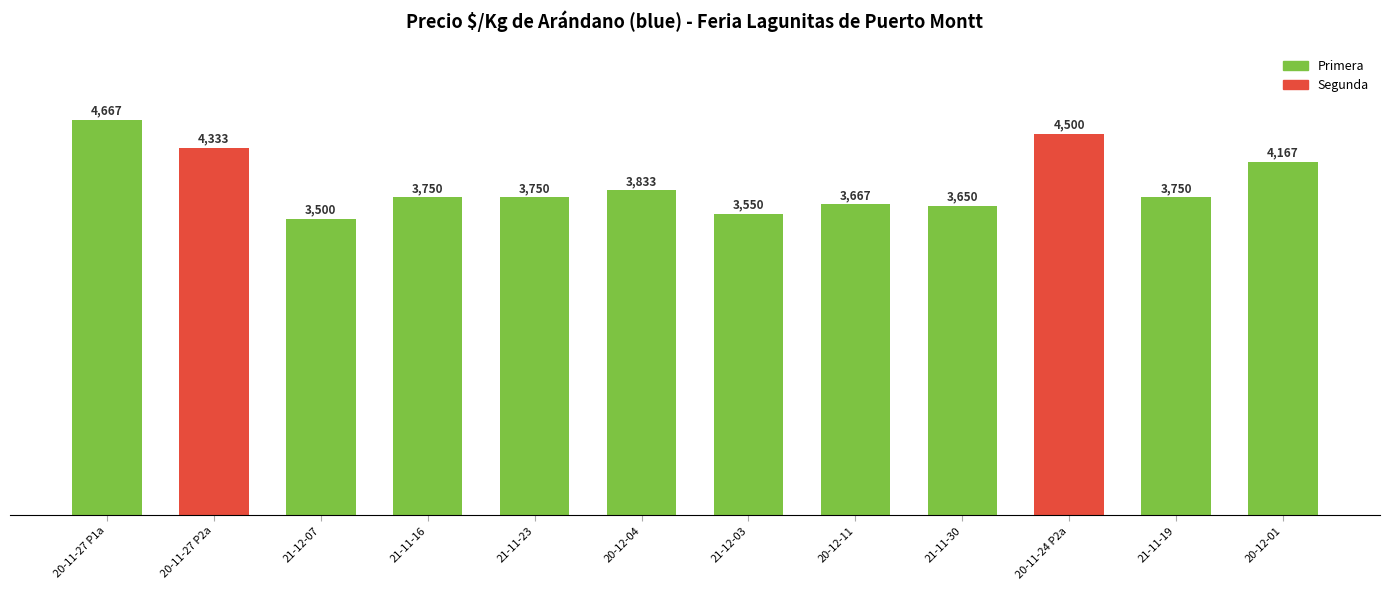

What is the difference between the maximum and minimum values?

1167